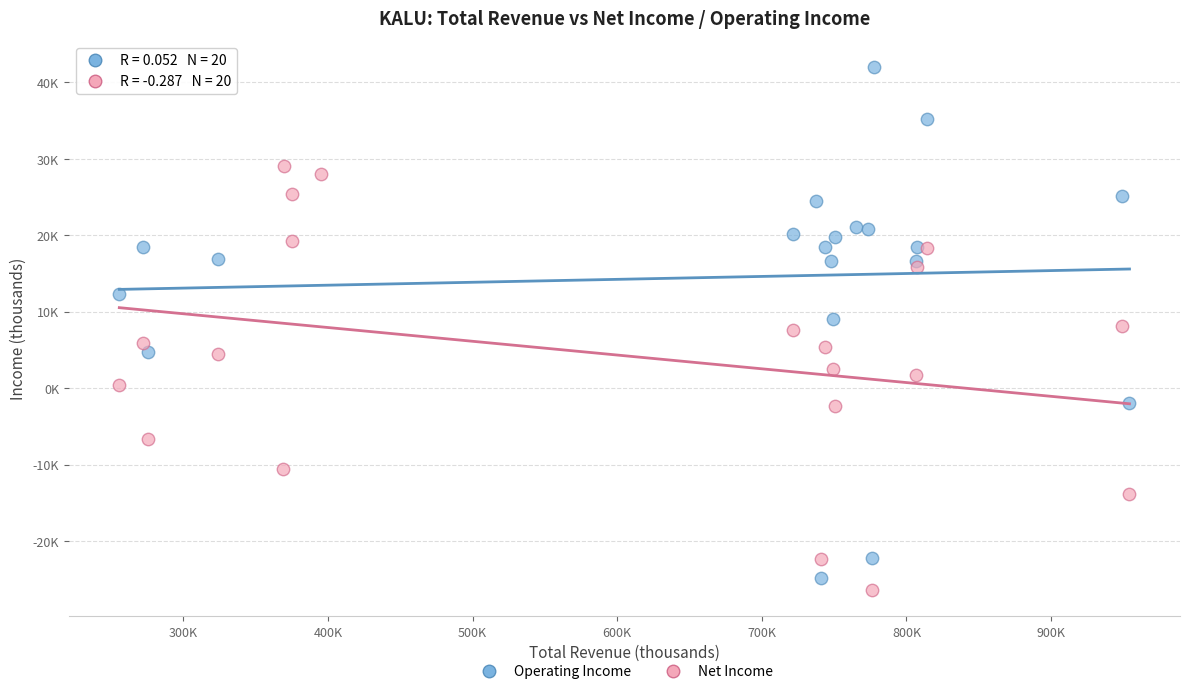

What are all the series names shown in the legend?

Operating Income, Net Income